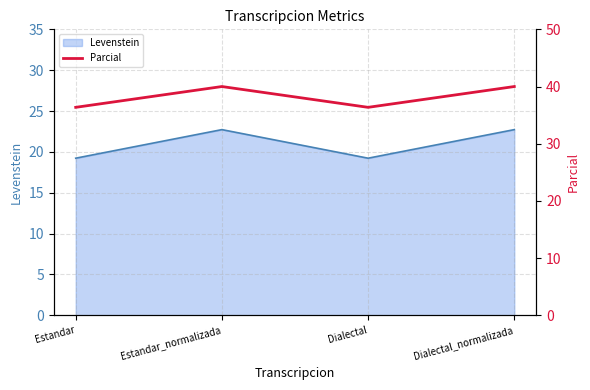

At which label does Levenstein first exceed 22?

Estandar_normalizada